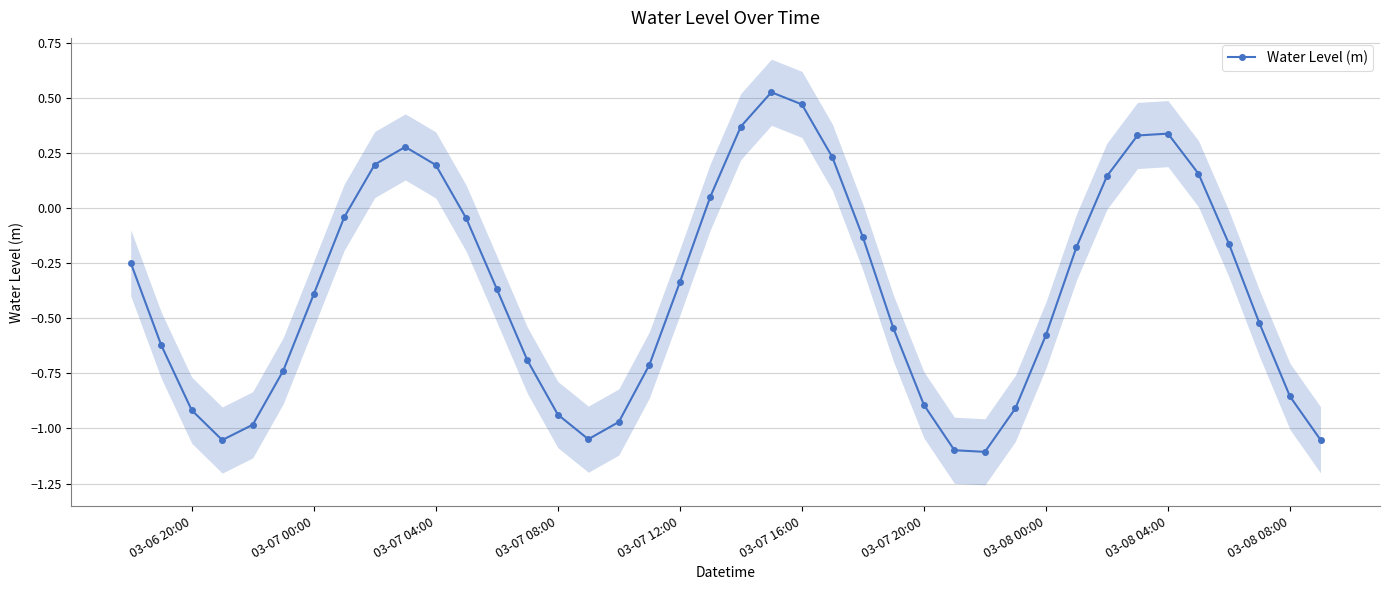

In Water Level (m), how many points are lower than both neighbors (excluding endpoints)?

3